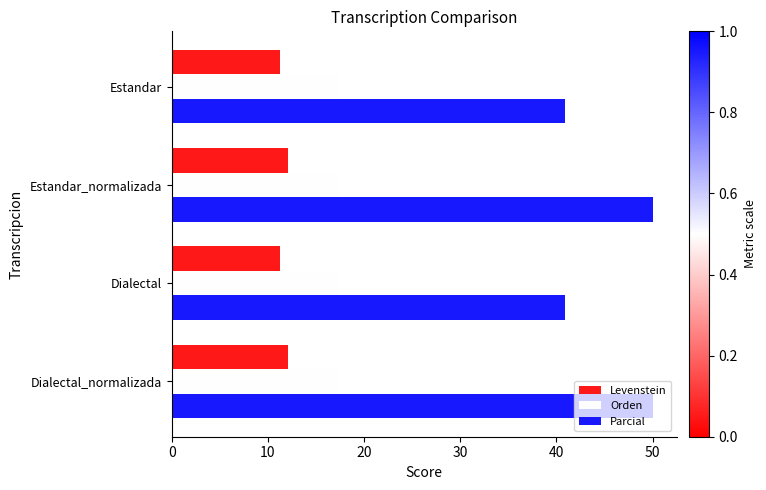

How many distinct data groups are displayed?

3